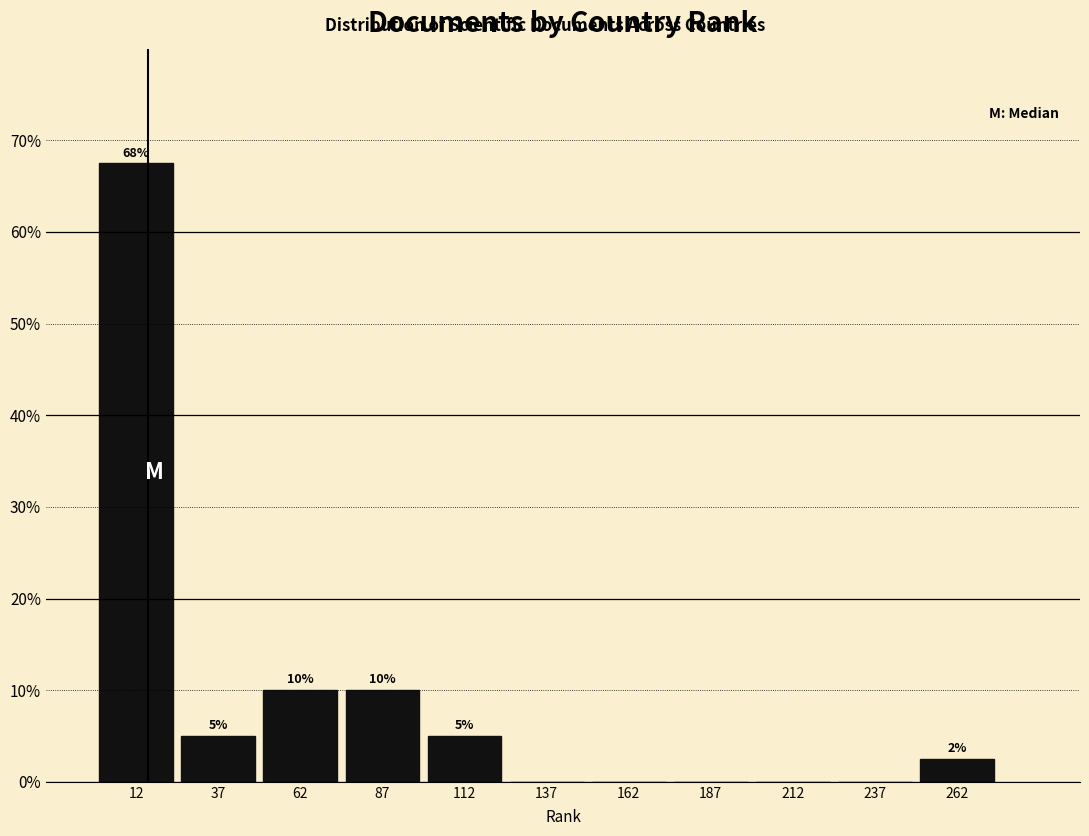

Over which range of the x-axis is the bar tallest?

0 to 25